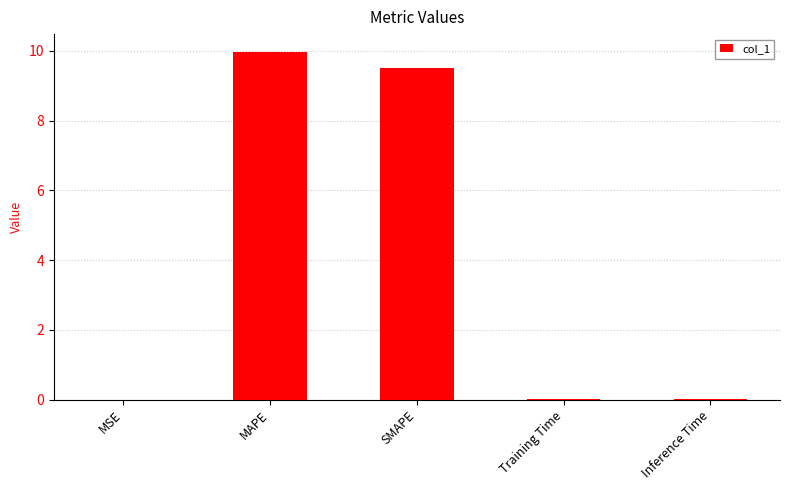

Which has a higher value, MAPE or Inference Time?

MAPE